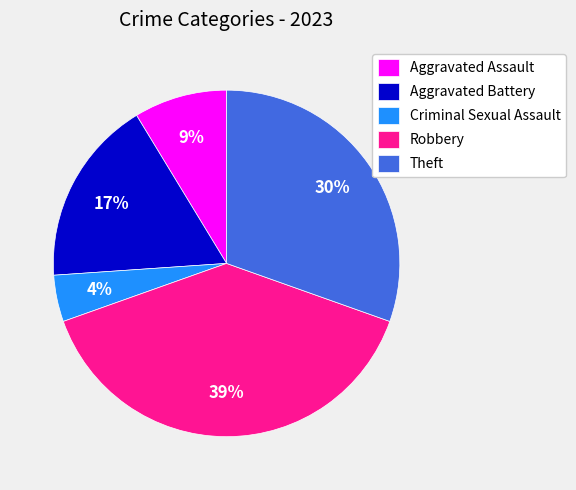

Which slice is the smallest?

Criminal Sexual Assault